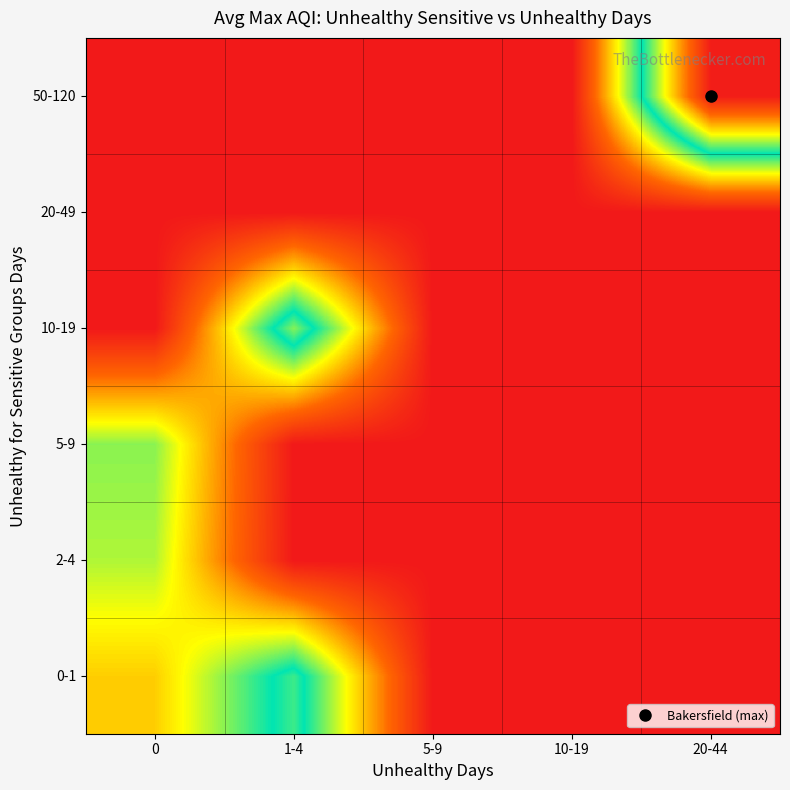

At which category is the sum across all series the highest?

1-4